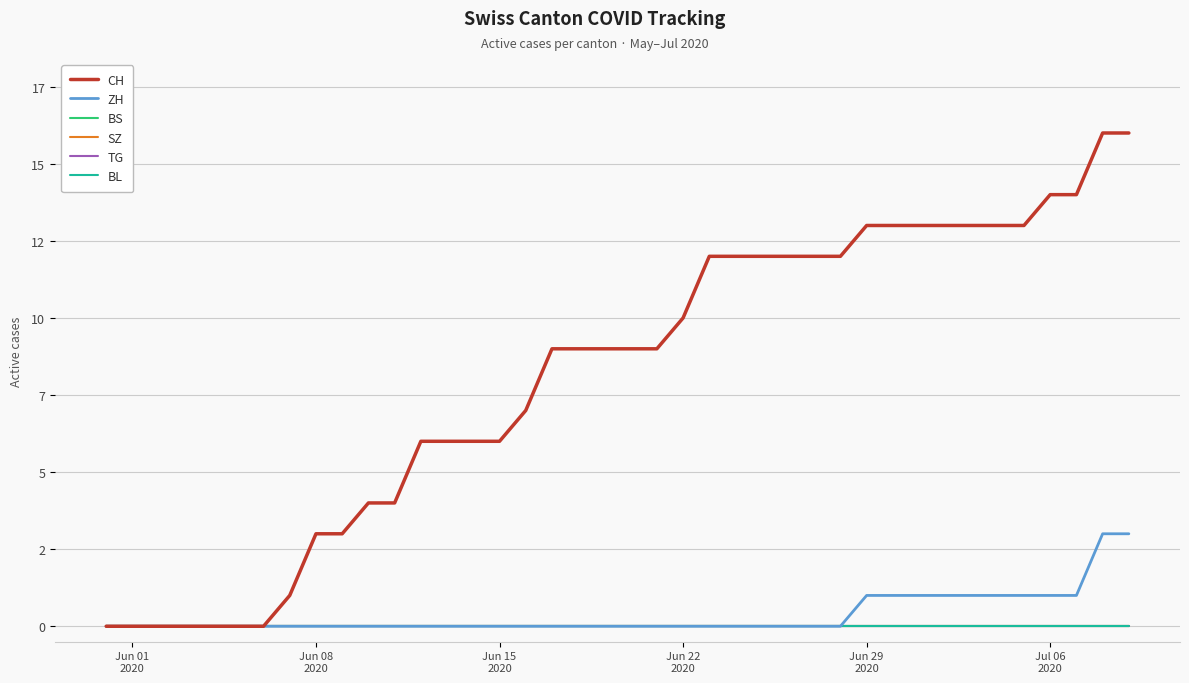

True or false: BS has more than 1 interior local peaks.

False